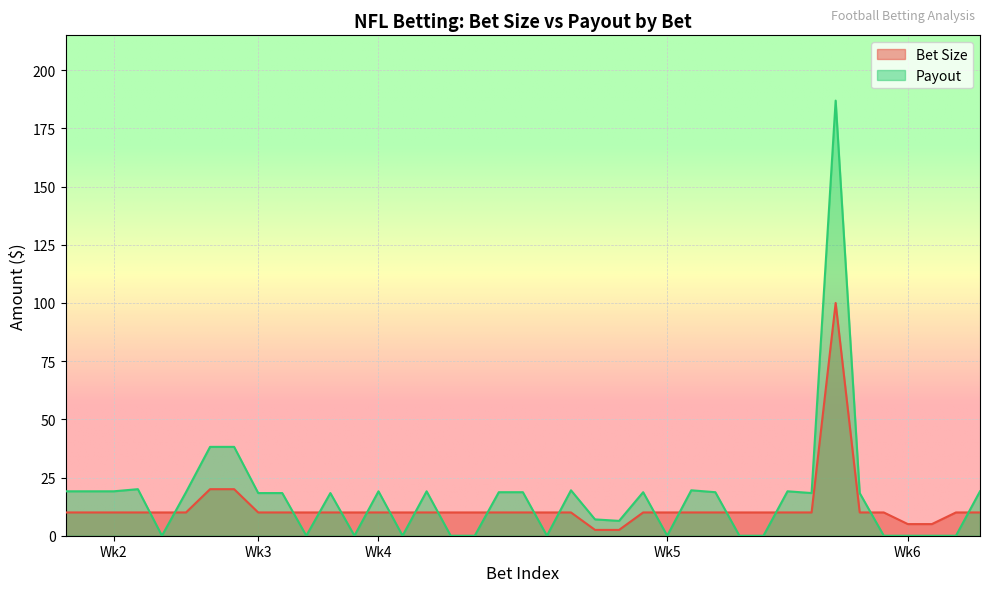

What is the total value across all series at Wk5?

10.0